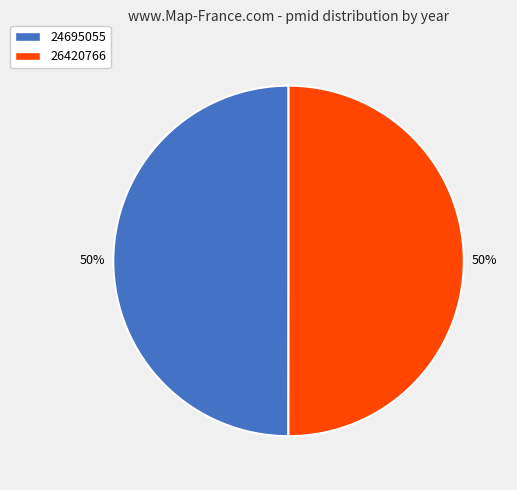

The 26420766 slice represents 39% of the pie. True or false?

False